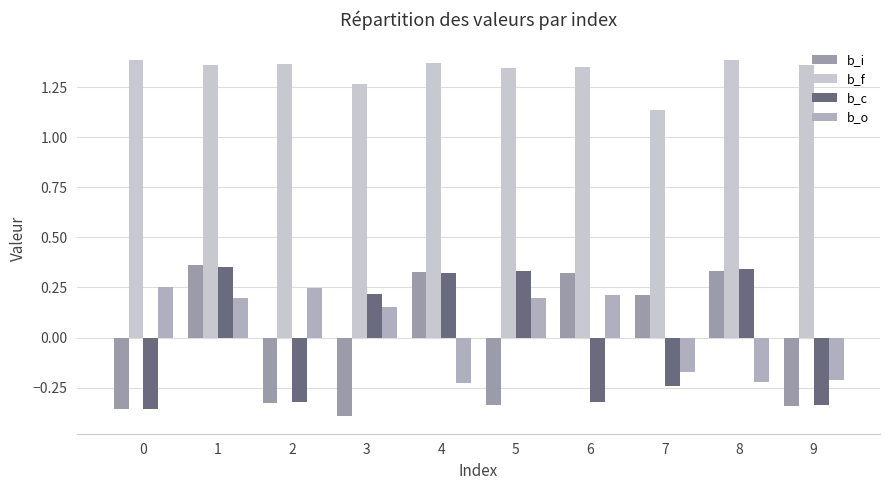

Rank the series at 2 from highest to lowest value.

b_f, b_o, b_c, b_i